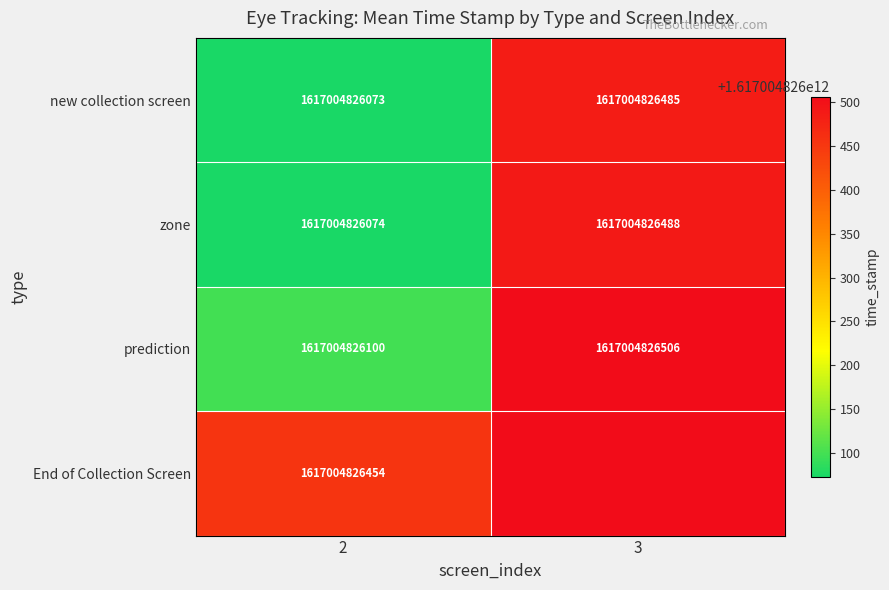

Is the value of prediction at 2 greater than the value of new collection screen at 2?

Yes